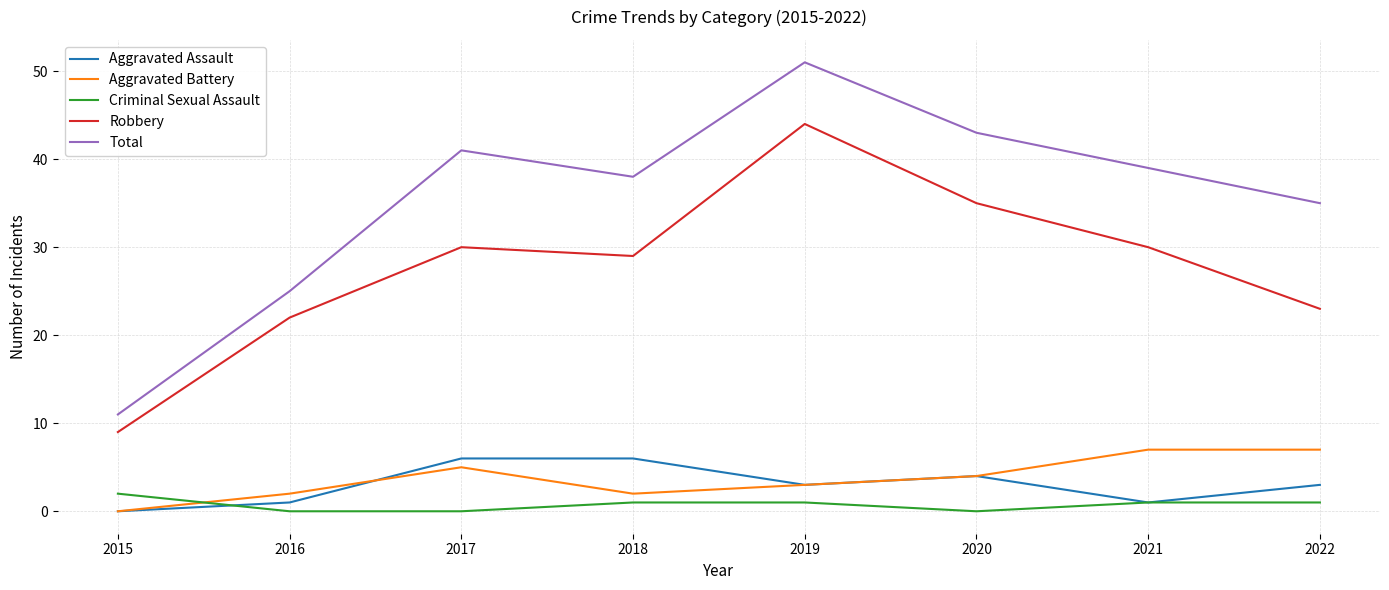

True or false: Total has a value of 75 at 2019.

False